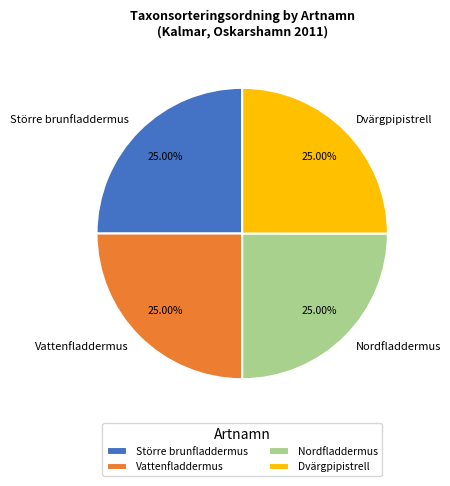

What is the ratio of the value at Nordfladdermus to the value at Vattenfladdermus?

1.0